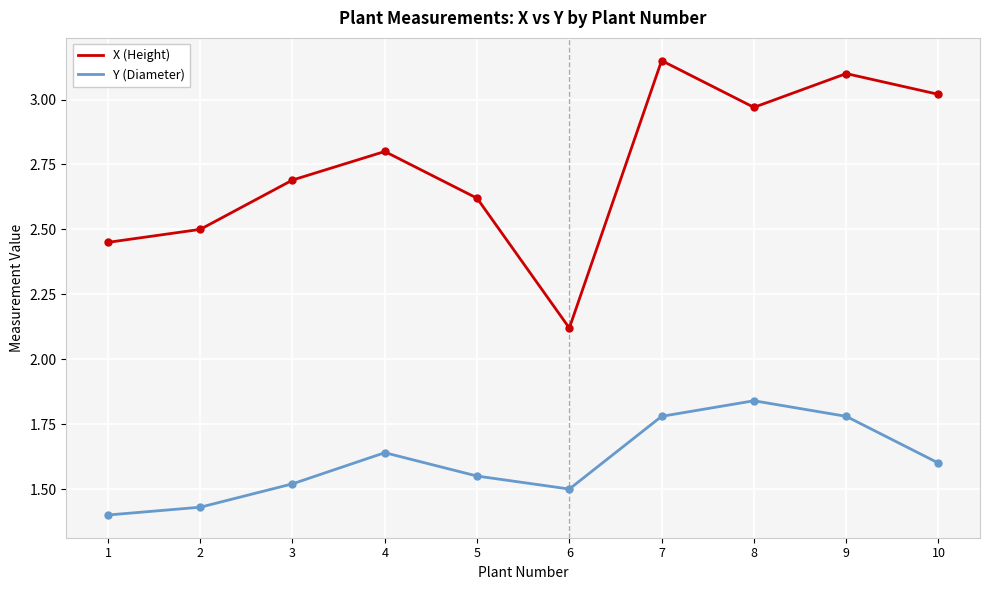

At how many categories does at least one series exceed 1?

10